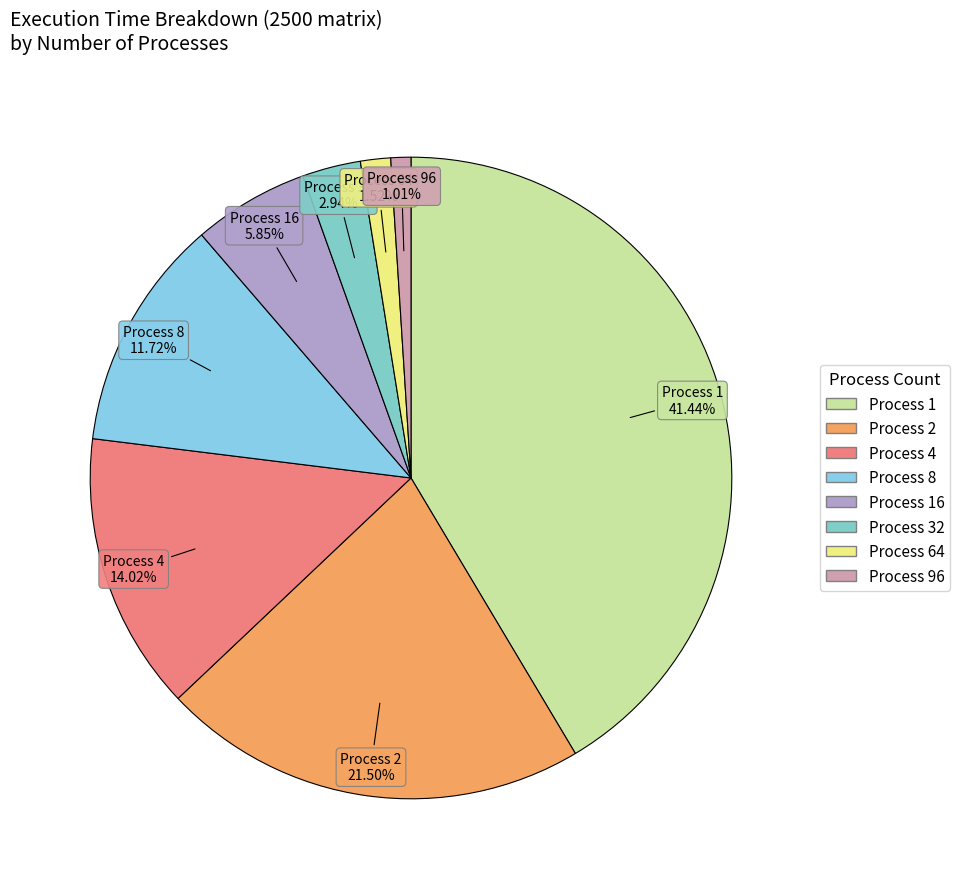

Rank the categories by value from highest to lowest.

Process 1, Process 2, Process 4, Process 8, Process 16, Process 32, Process 64, Process 96